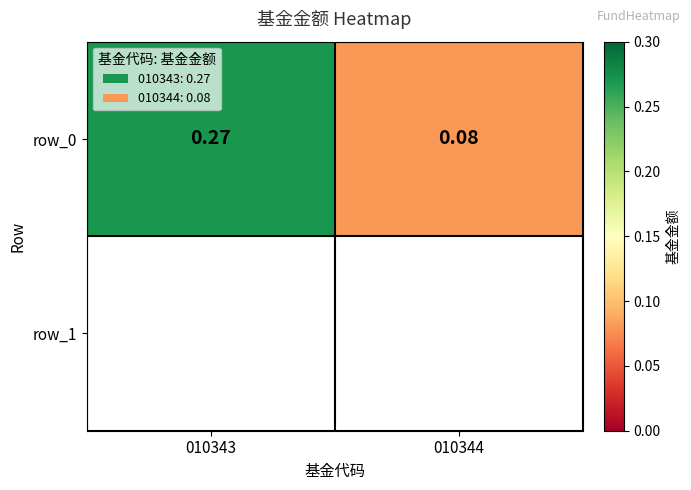

List the labels in order of value, smallest first.

010344, 010343